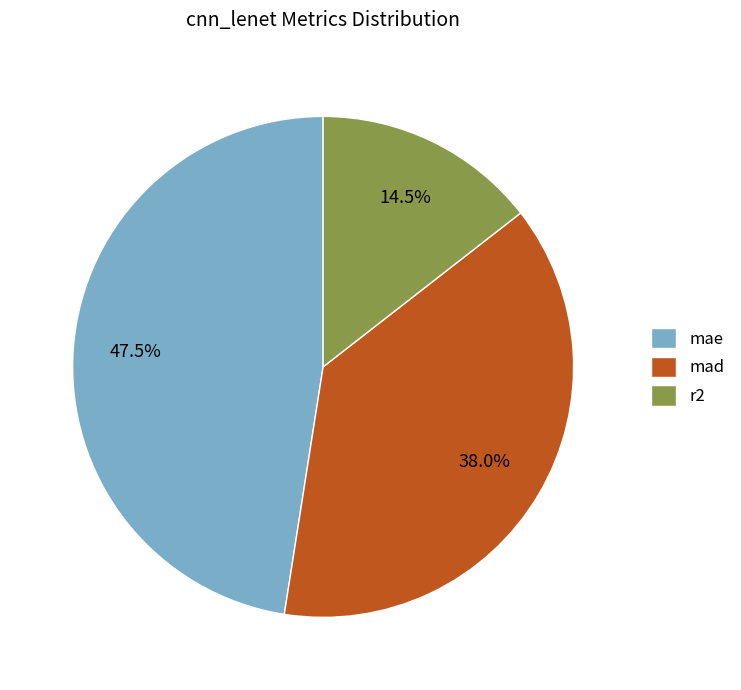

Approximately how many times larger is the value at r2 compared to mae?

0.3